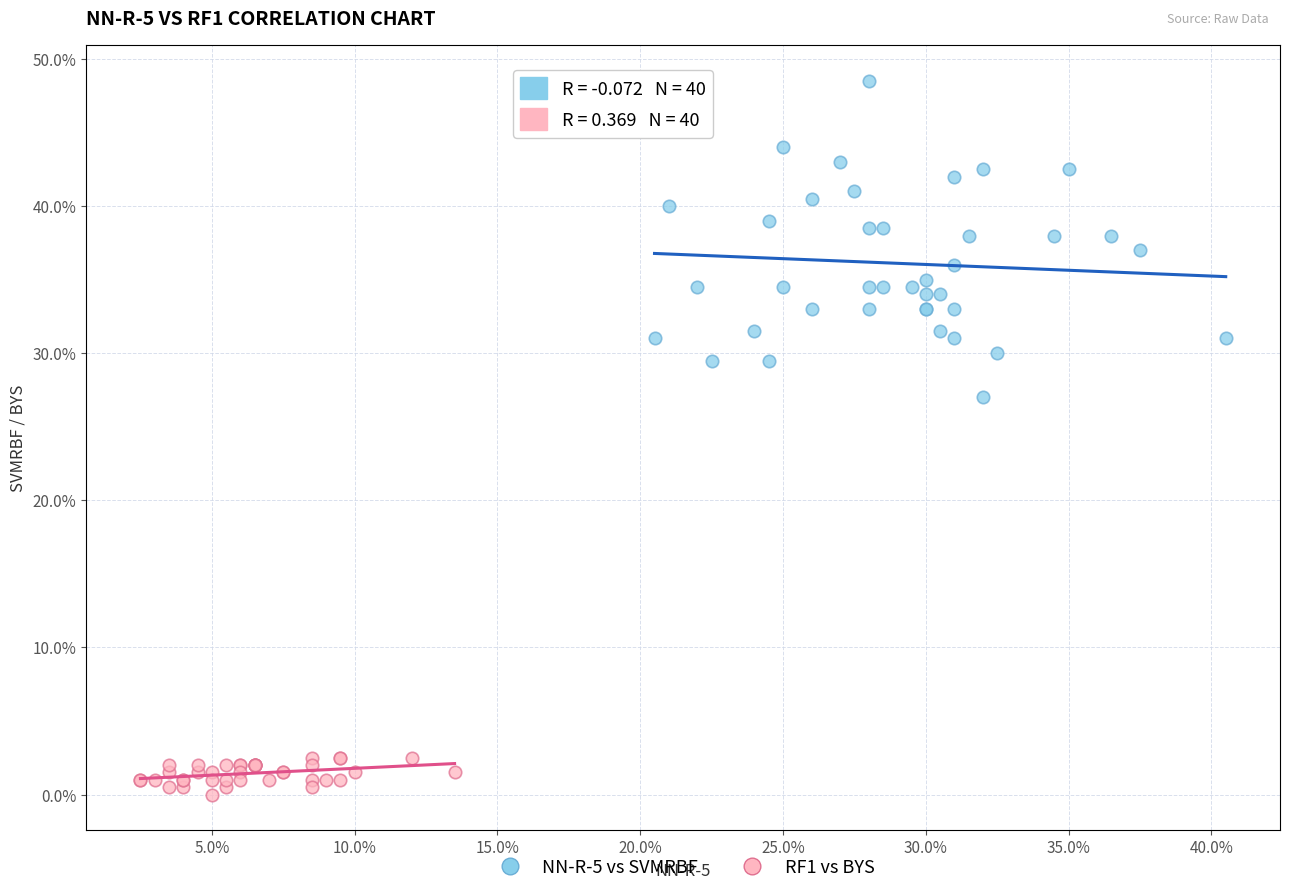

Which series contains the lowest Y value?

RF1 vs BYS